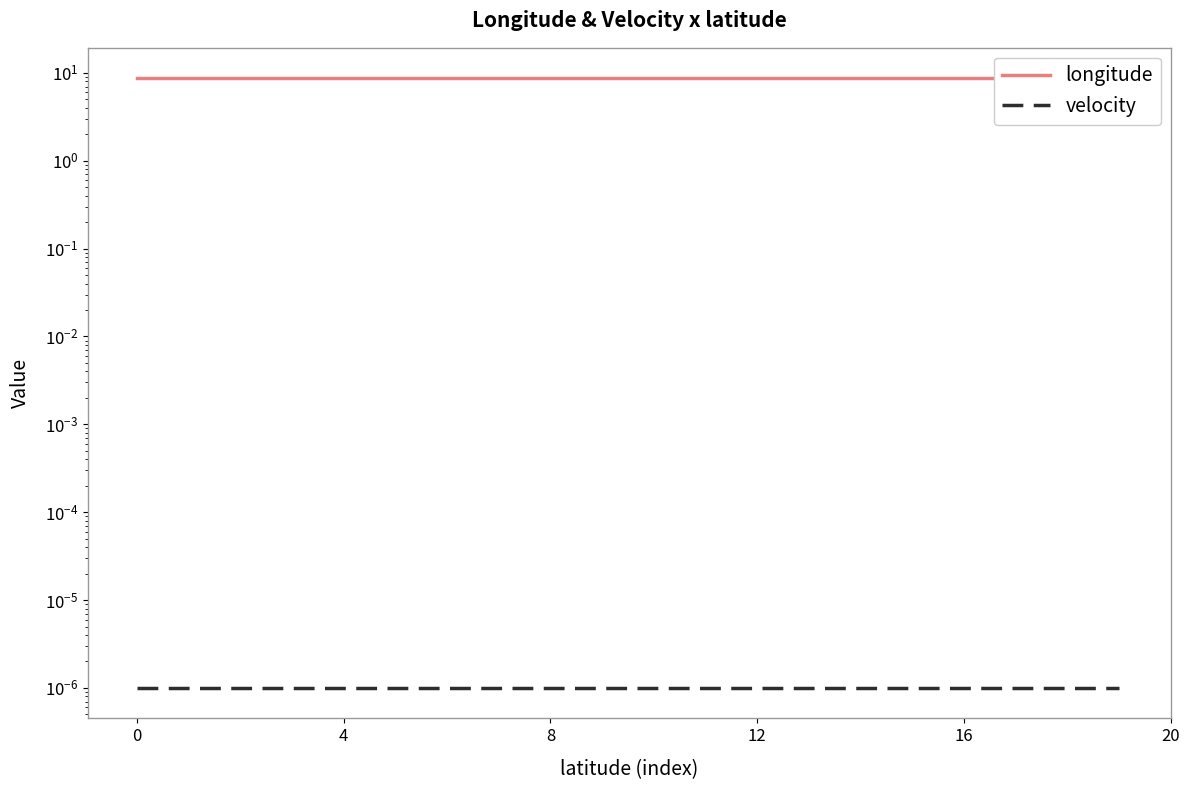

What is the sum of the longitude values at 11 and 4?

17.4